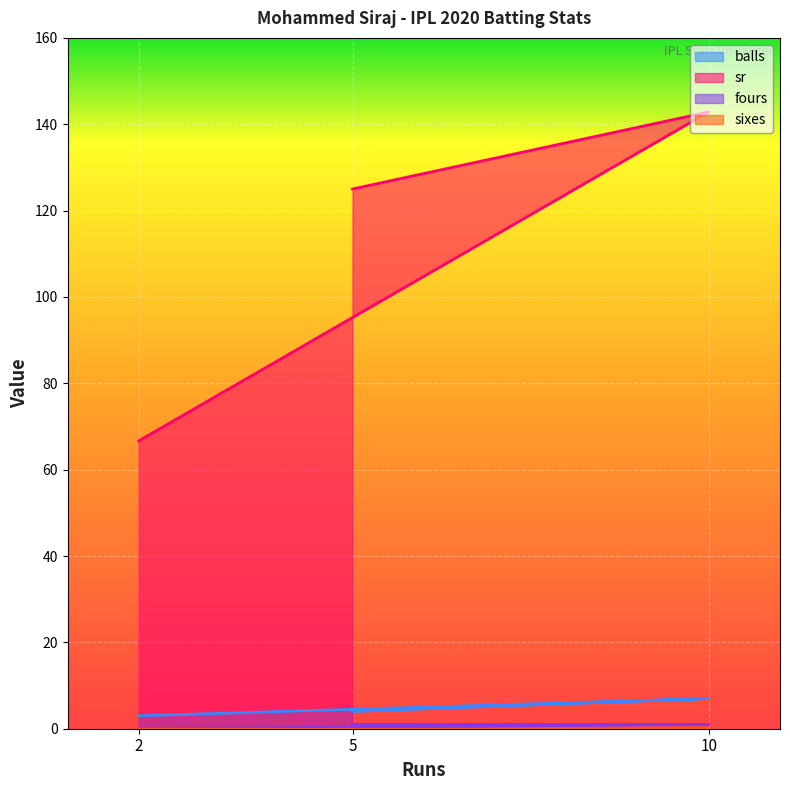

At which label does balls first exceed 4?

10